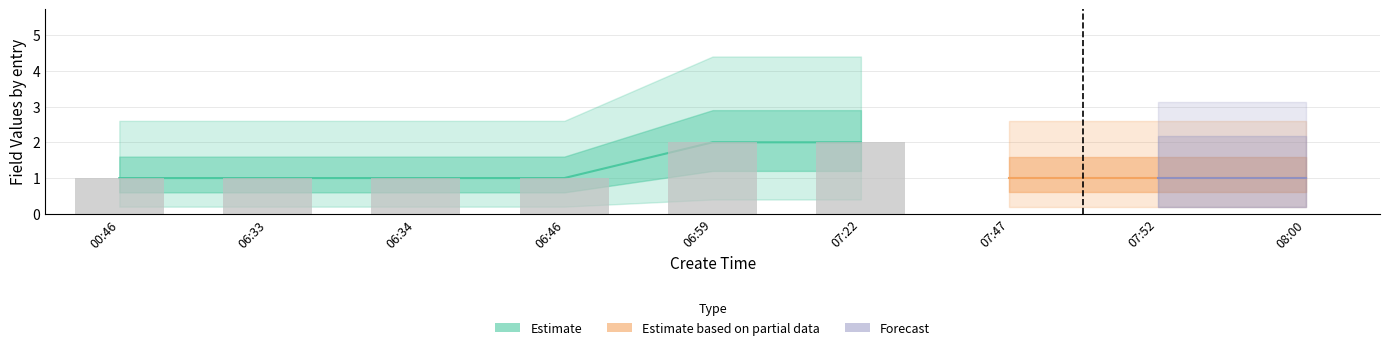

Which category has the lowest value in the compere_id series?

2021-08-02 00:46:35